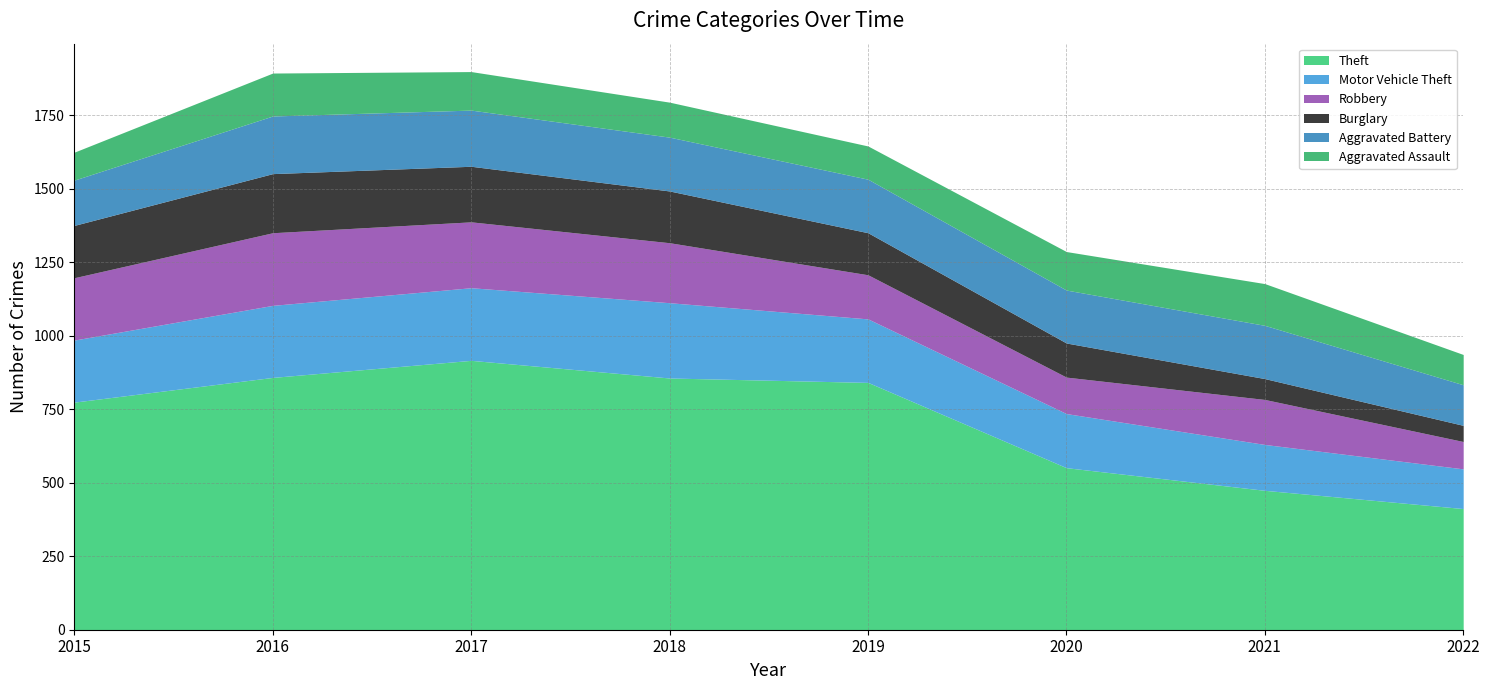

Is it true that Burglary equals 78 at 2022?

False